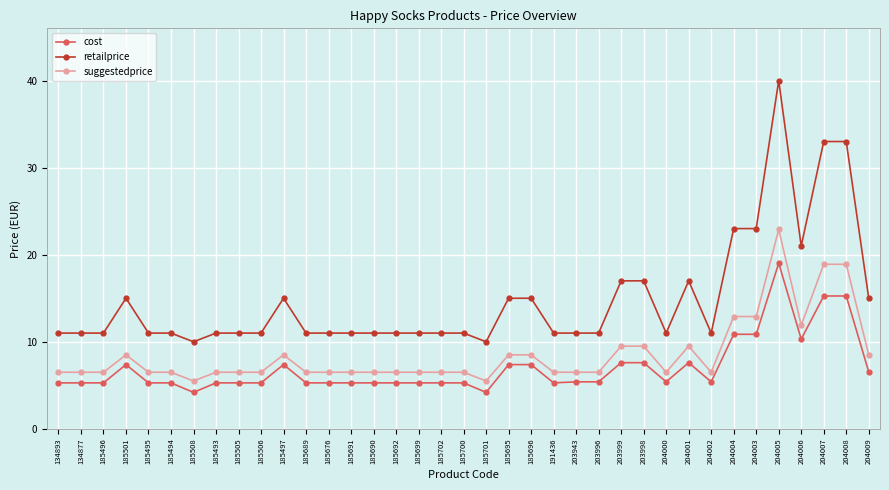

True or false: retailprice has more than 1 interior local peaks.

True